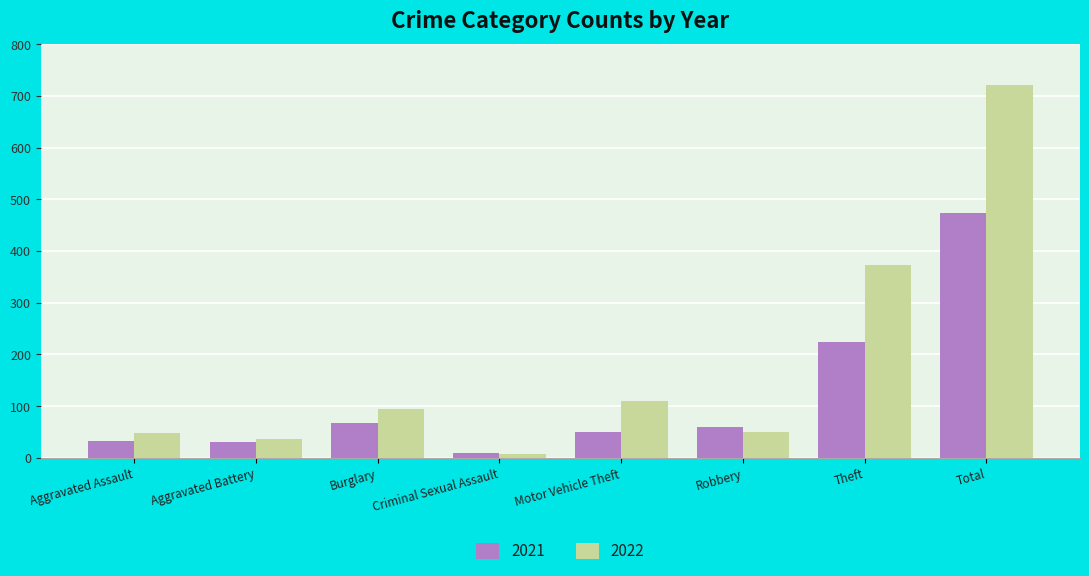

Which series has the widest spread of values?

2022